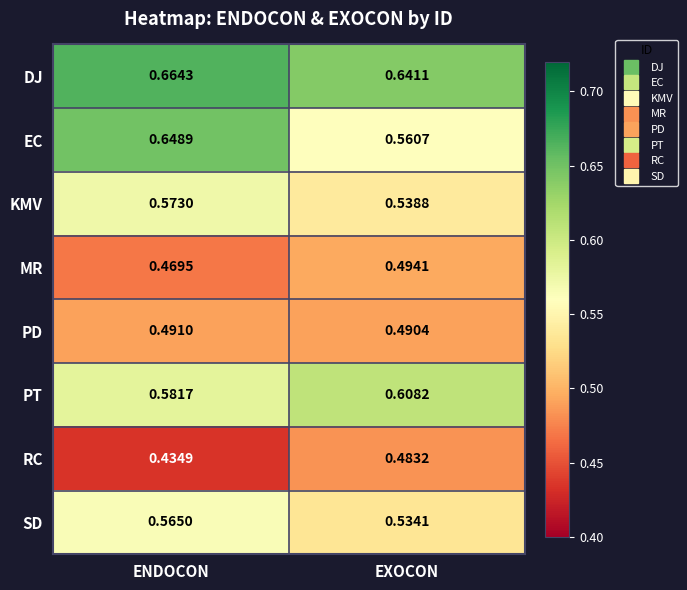

At which category does the chart reach its peak across all series?

ENDOCON